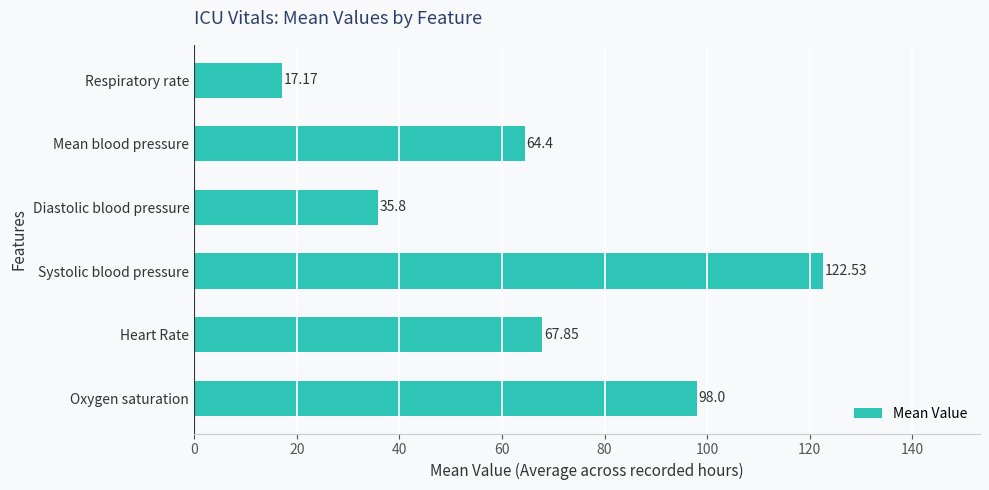

What is the ratio of the value at Diastolic blood pressure to the value at Respiratory rate?

2.1